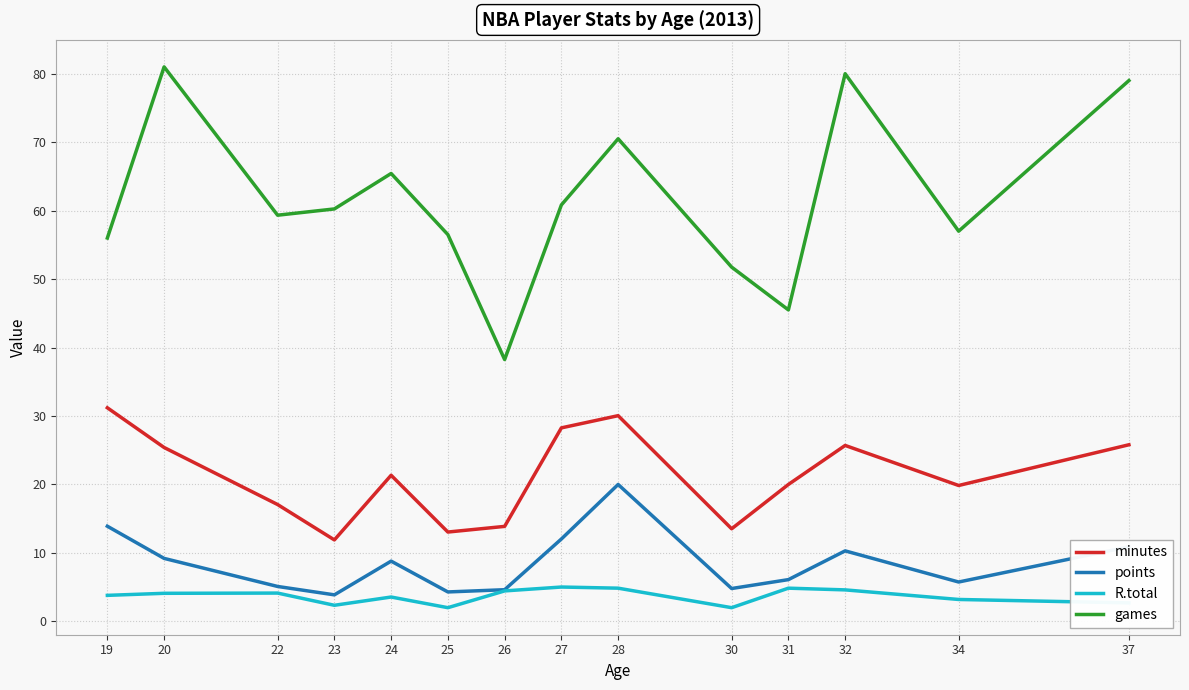

Does the chart have visible grid lines?

Yes